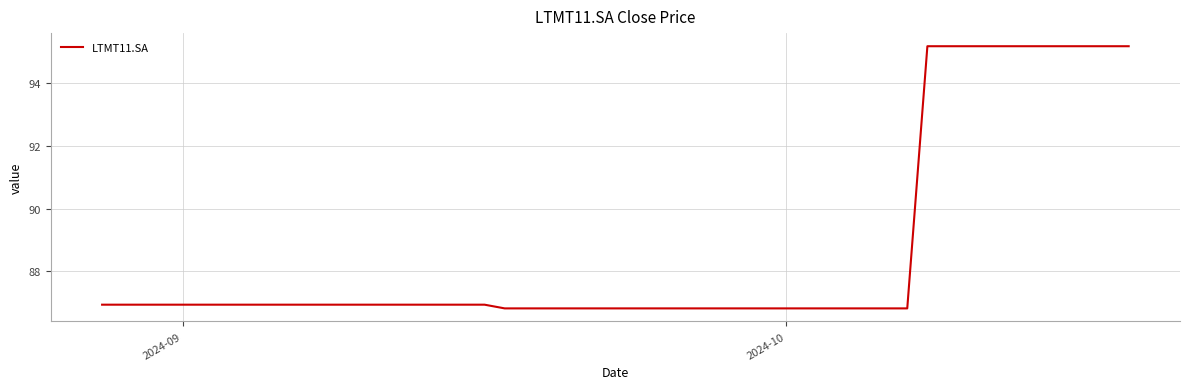

What is the difference between the maximum and minimum values?

8.4